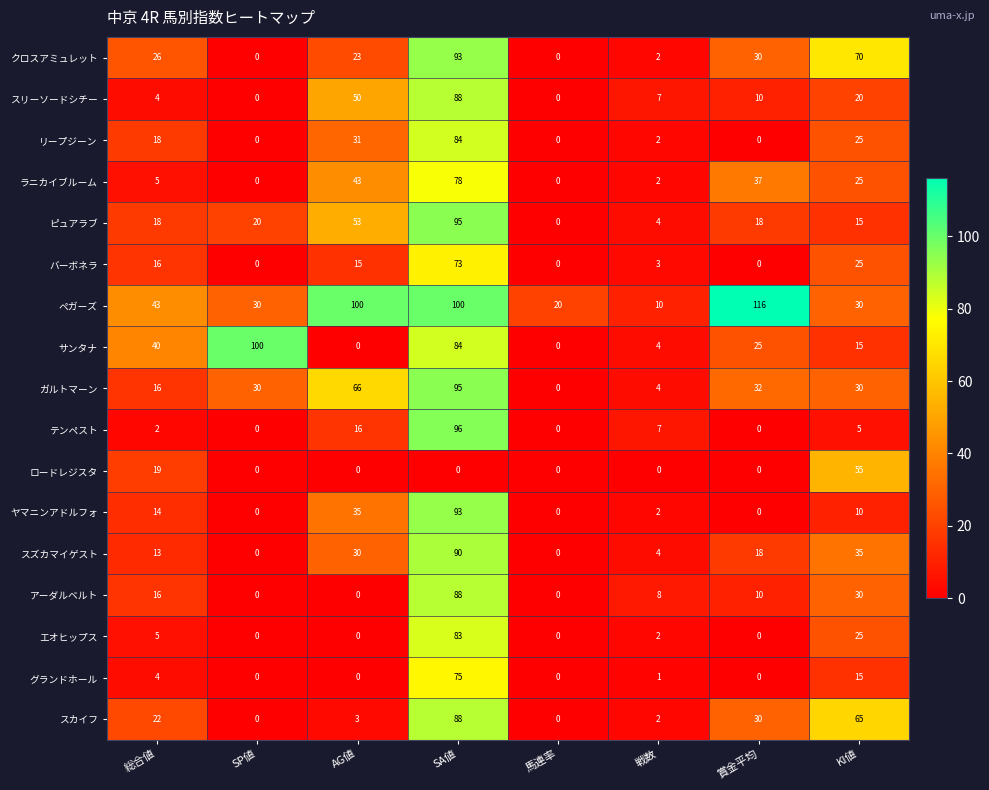

At how many categories does at least one series exceed 15?

7